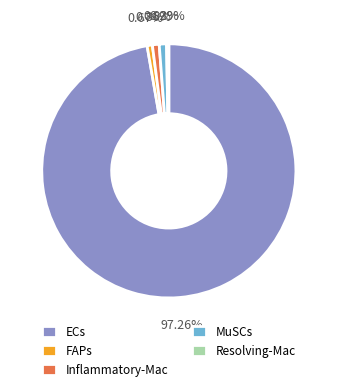

Is there a majority slice in this chart?

Yes